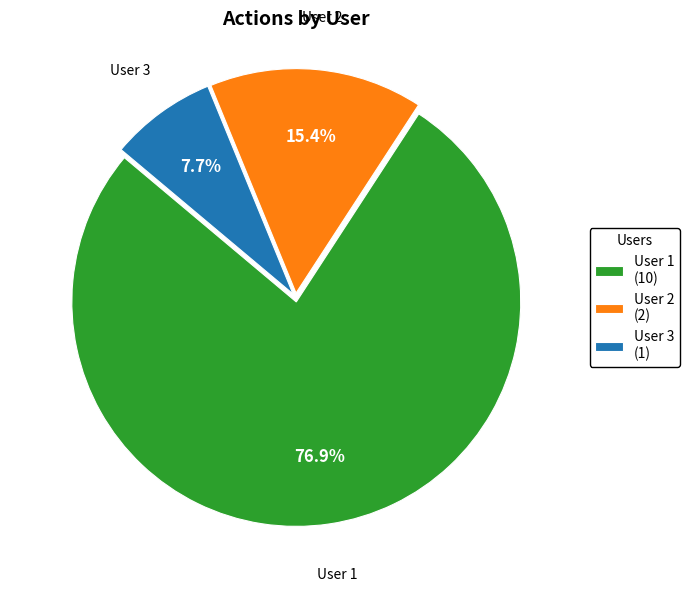

Which category has the smallest portion of the pie?

User 3 (1)